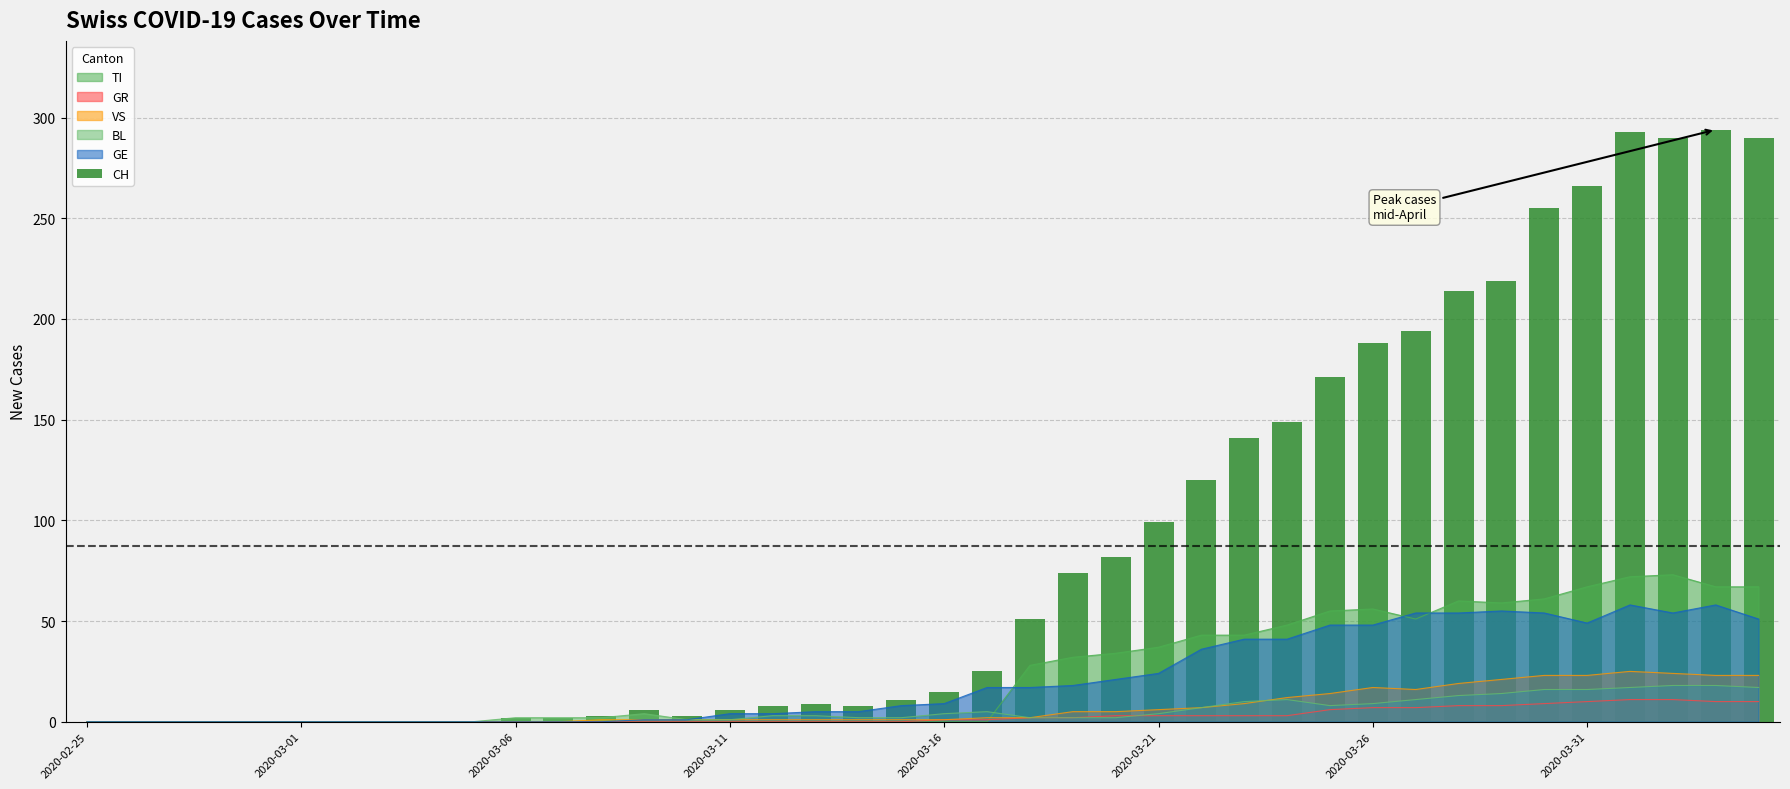

What is the average value?

87